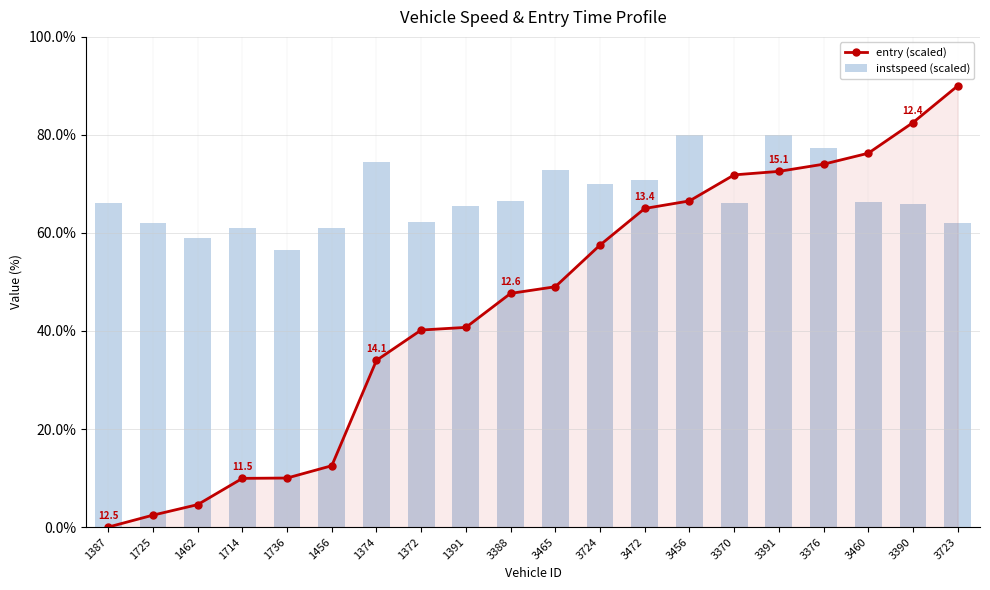

Rank the categories by entry (scaled) value from highest to lowest.

3723, 3390, 3460, 3376, 3391, 3370, 3456, 3472, 3724, 3465, 3388, 1391, 1372, 1374, 1456, 1736, 1714, 1462, 1725, 1387